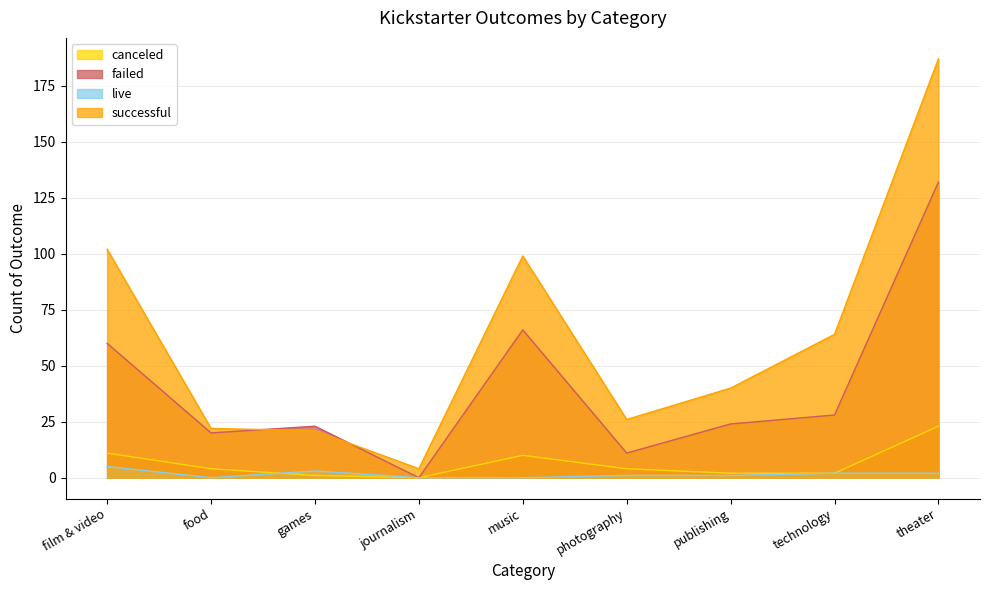

What is the maximum value for successful?

187